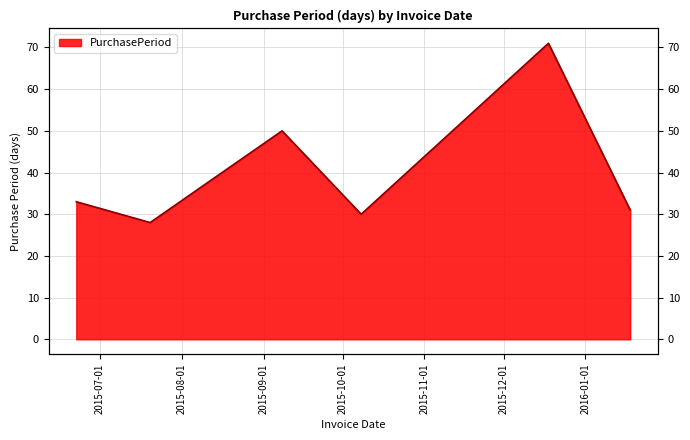

Where is the data nearest to the value 49?

2015-09-08